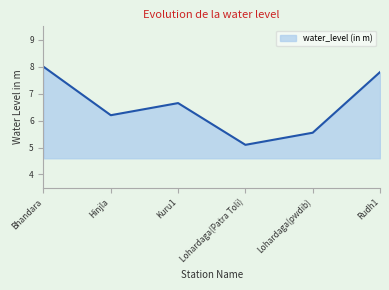

What position from the right is Lohardaga(pwdib)?

2